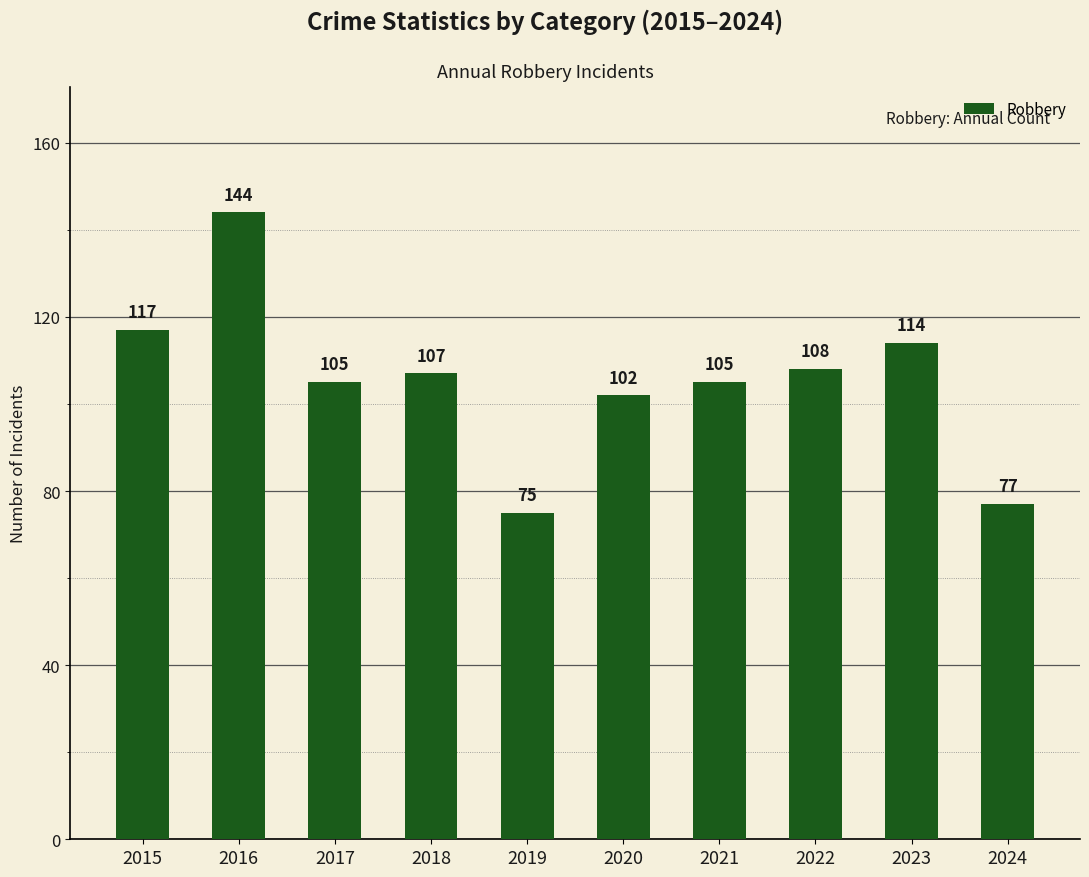

Count the number of categories in the chart.

10